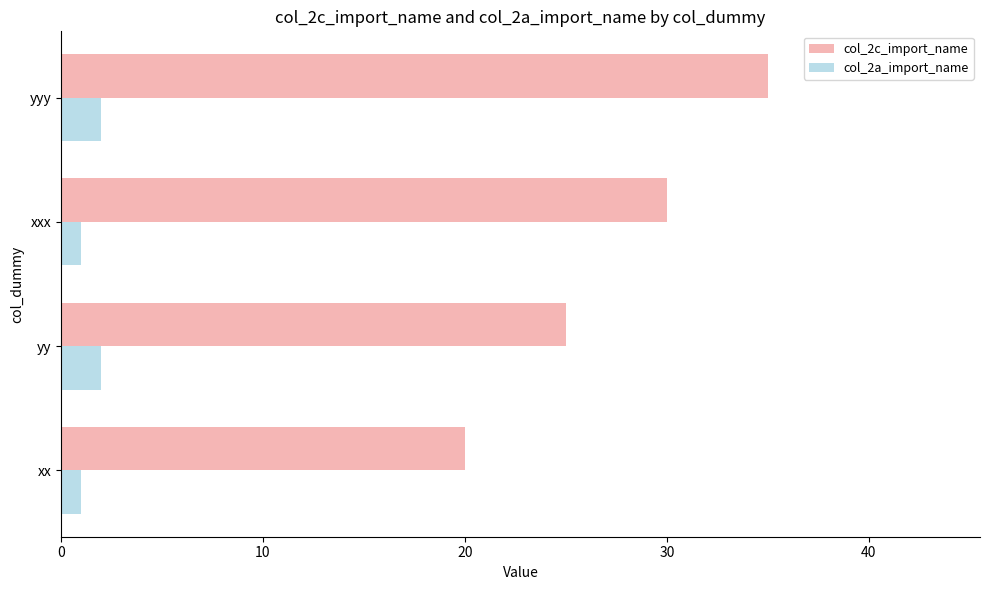

What is the difference between the highest and lowest values at yyy?

33